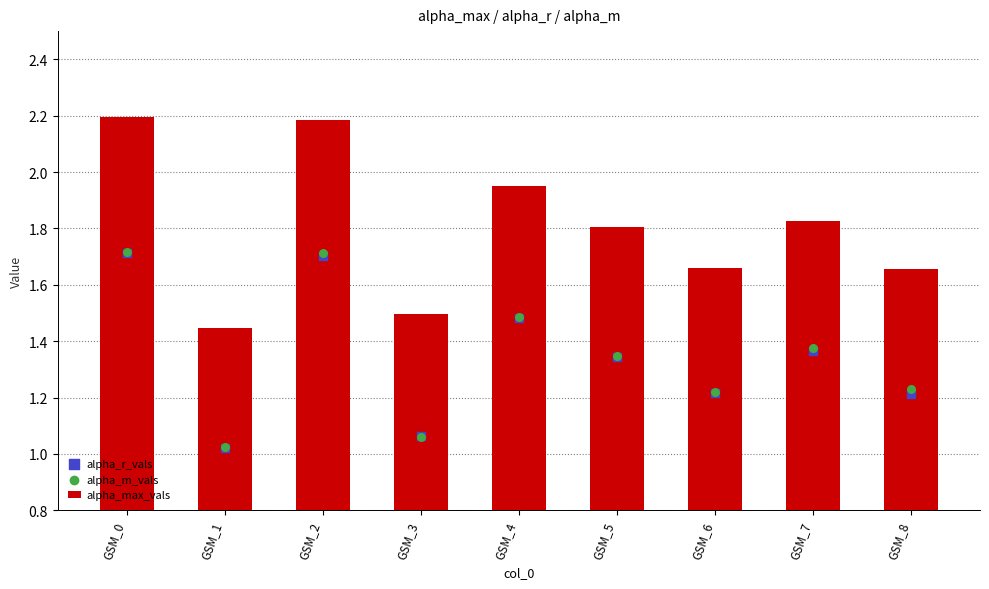

Which series has the largest total across all categories?

alpha_max_vals